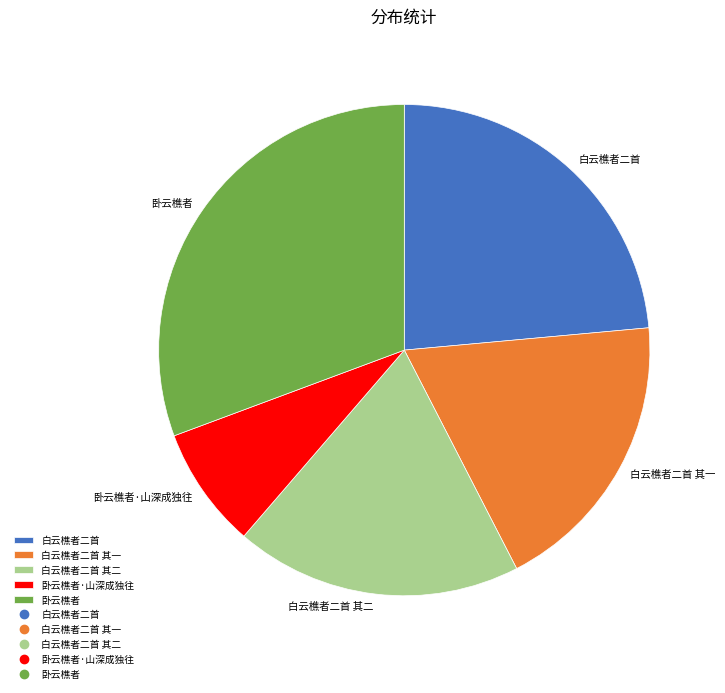

True or false: 卧云樵者 accounts for 25% of the total.

False